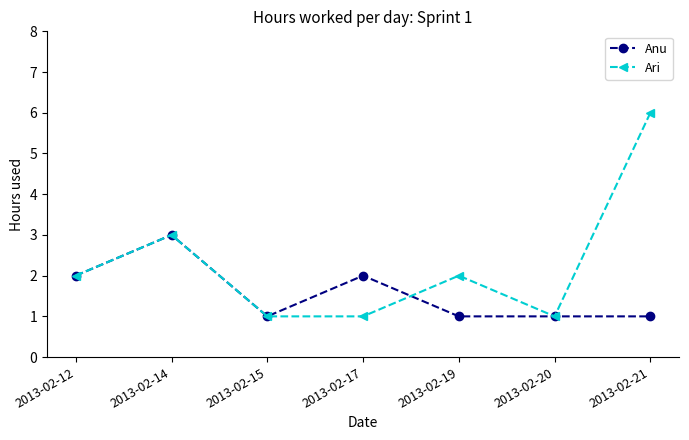

What value does the Anu series have at 2013-02-20?

1